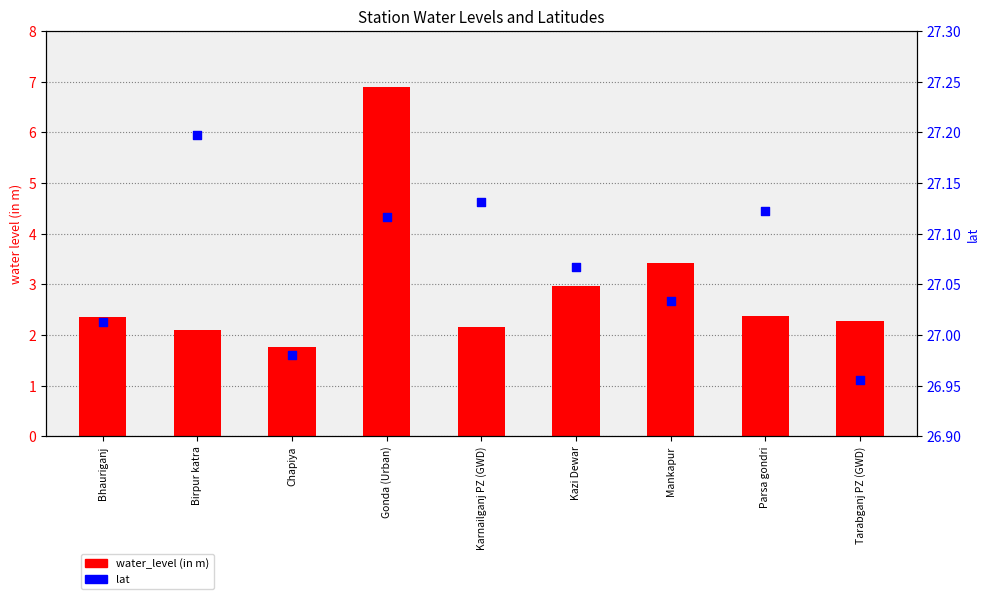

What is the total value across all series at Kazi Dewar?

30.0